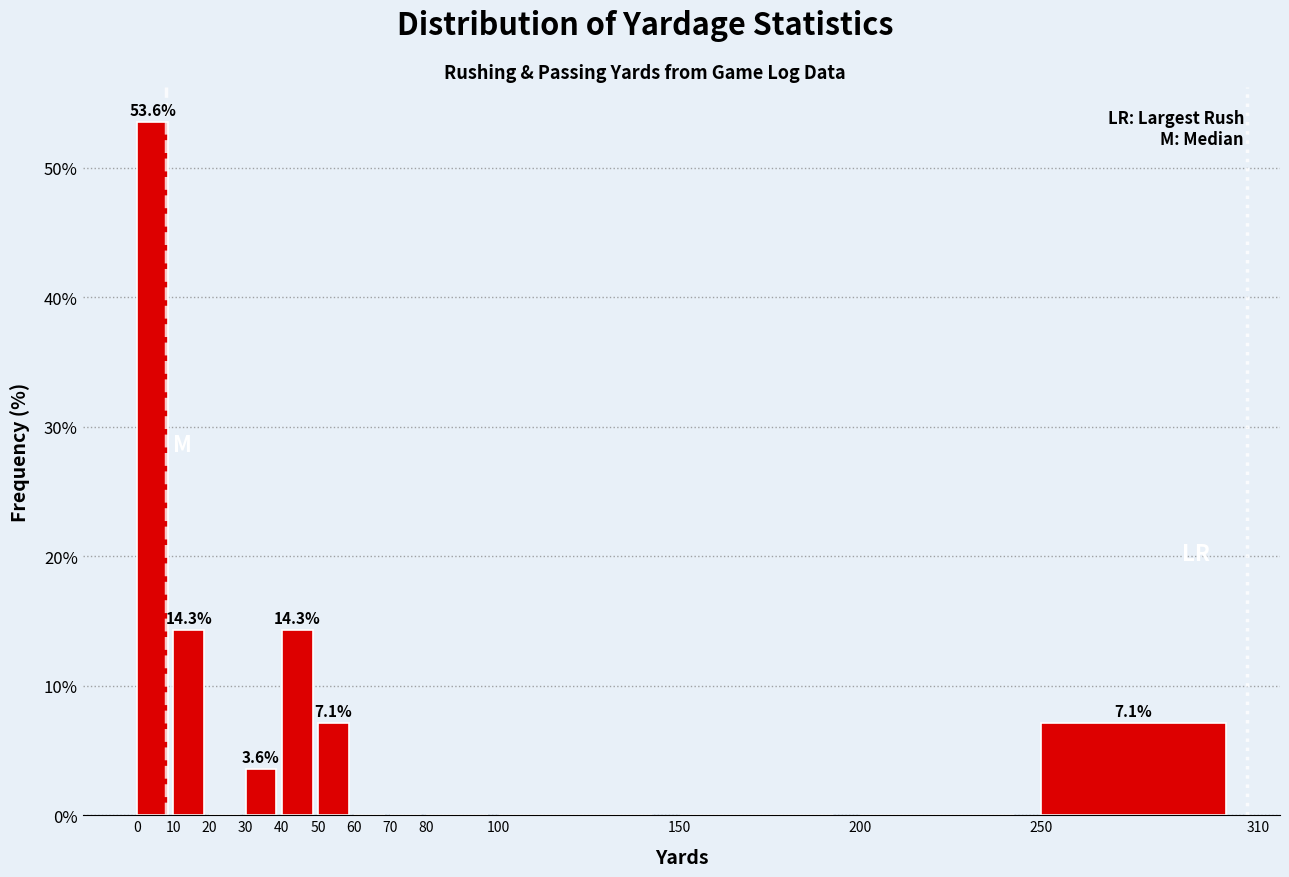

Which range on the x-axis has the tallest bar?

0 to 10